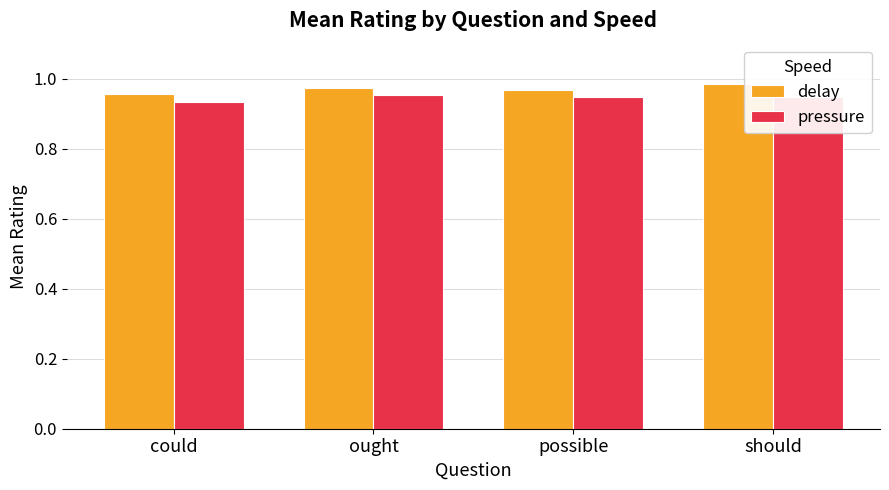

Are the bars grouped side by side (vs. stacked)?

Yes